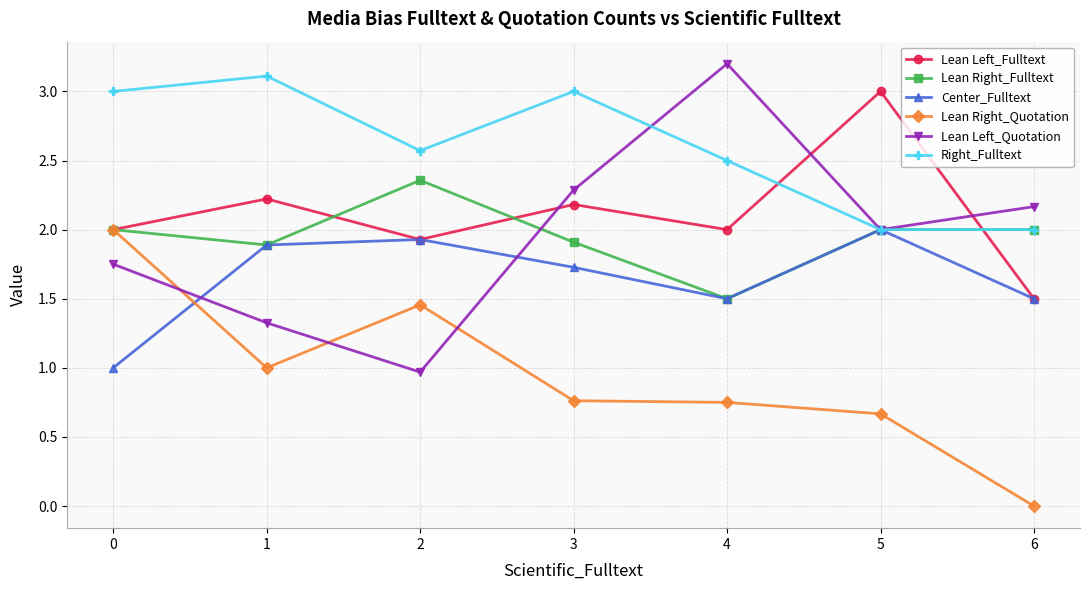

The value of Center_Fulltext at 5 is 3.0. True or false?

False